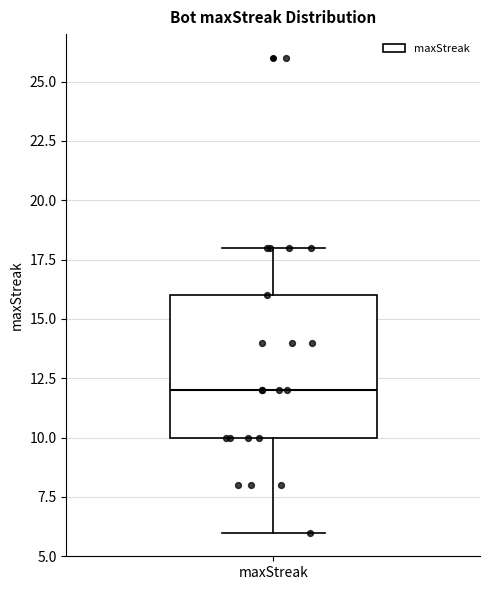

Transcribe this box plot: give where the median line is, the range the box spans, and where the two whiskers end, as read against the y-axis. The values are not printed on the chart, so give them approximately, as read against the axis.

median 12, box 10 to 16, whiskers 6 to 18